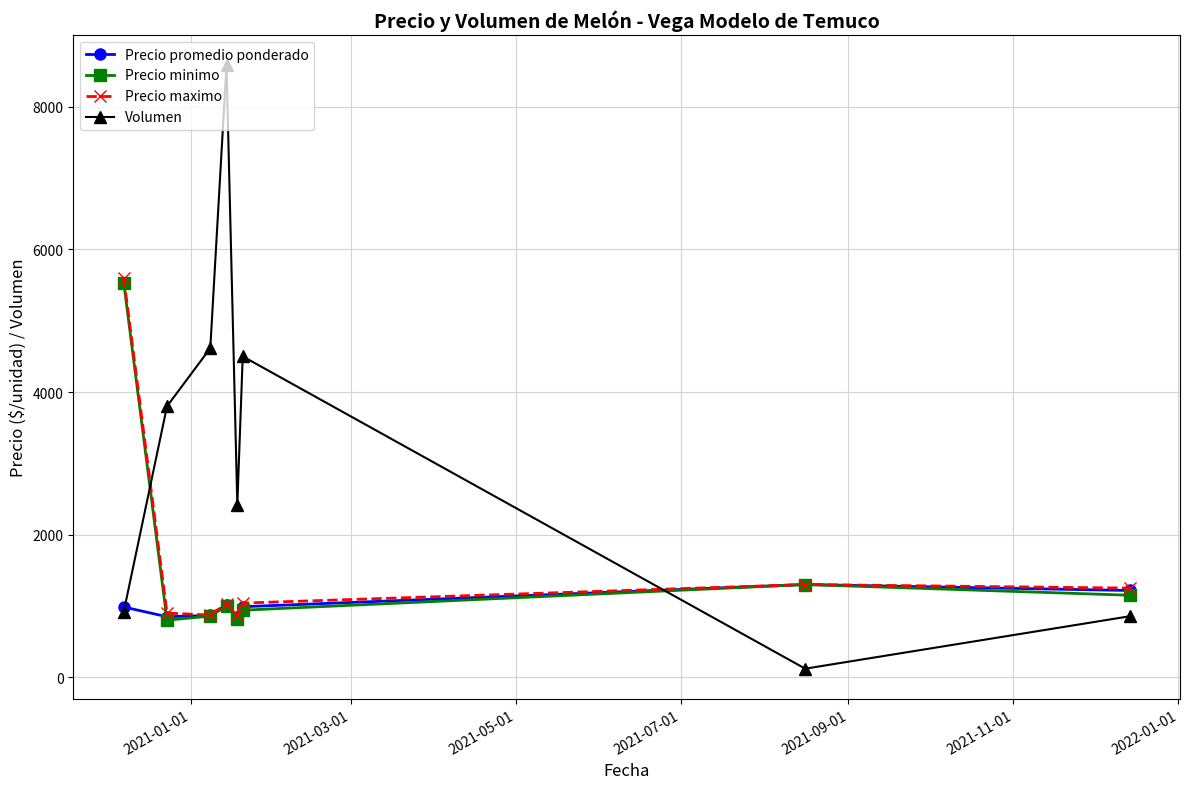

What is the highest value of the Precio minimo series?

5533.3